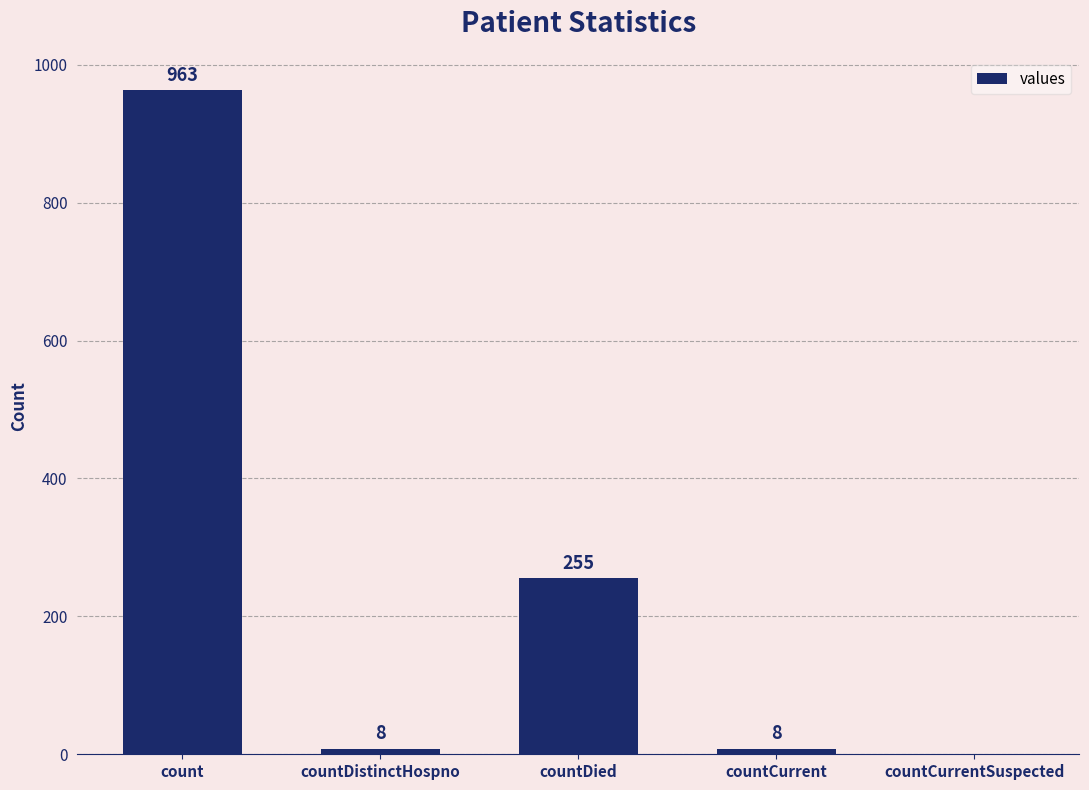

Reading right to left, extract all data points from this chart.

countCurrentSuspected=0	countCurrent=8	countDied=255	countDistinctHospno=8	count=963